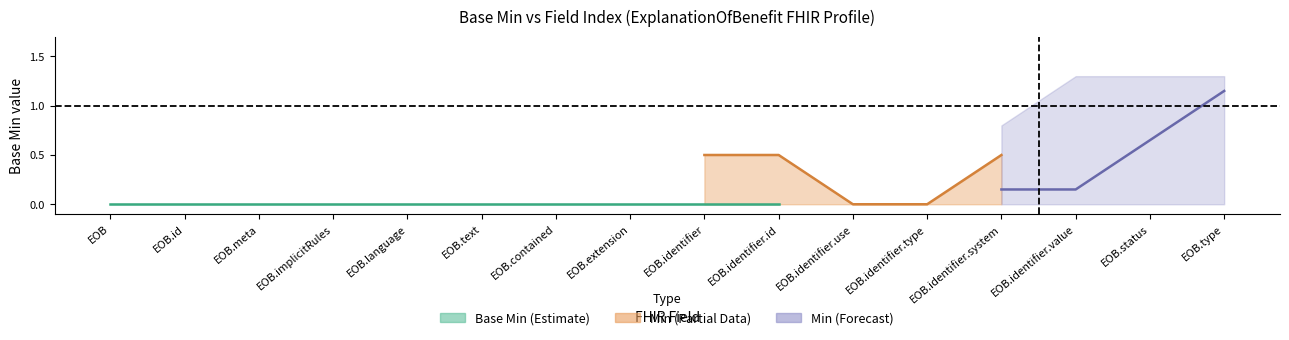

How many data points in base_min_upper are above 0?

4